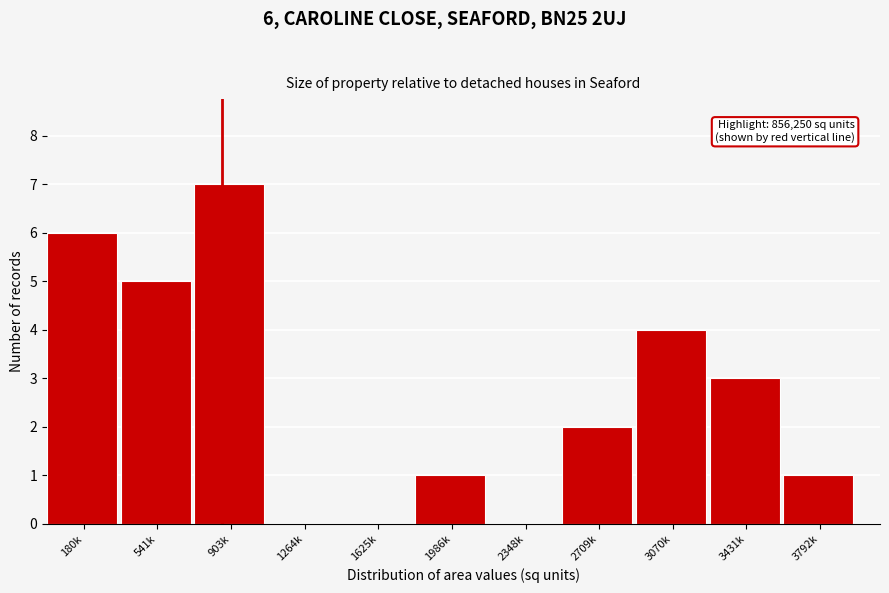

Reading left to right, list all the values displayed in this chart.

180k=6	541k=5	903k=7	1264k=0	1625k=0	1986k=1	2348k=0	2709k=2	3070k=4	3431k=3	3792k=1